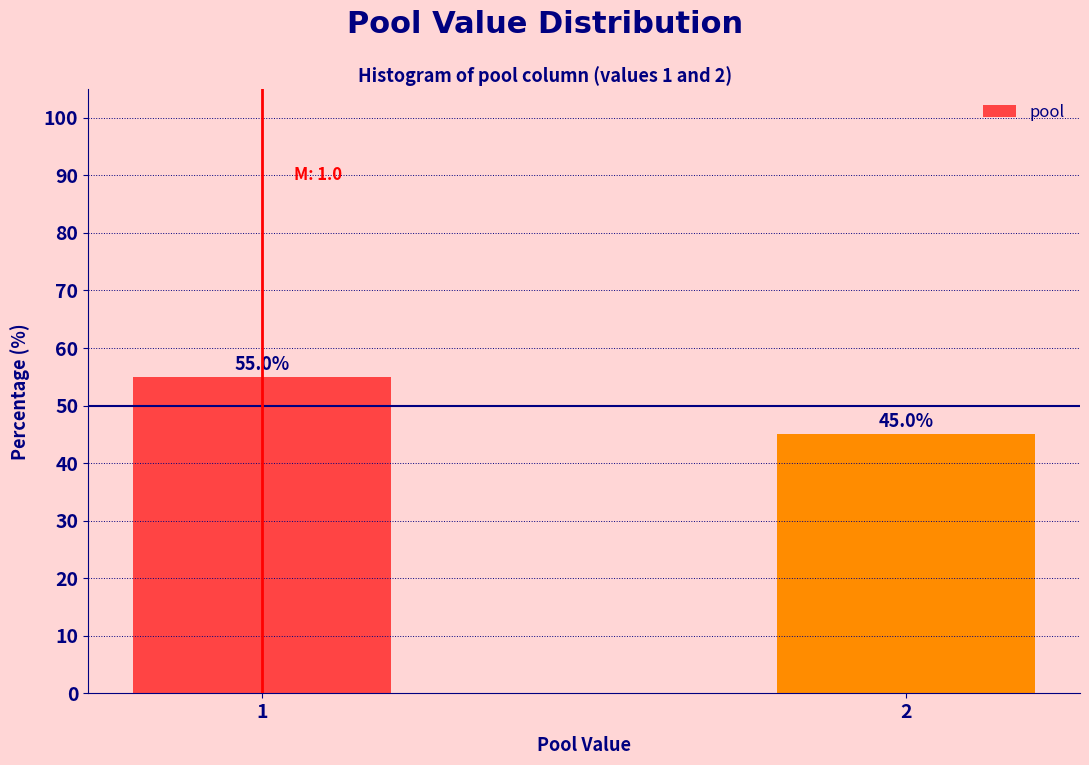

Reading left to right, transcribe all the data shown in this chart.

1=55.0	2=45.0